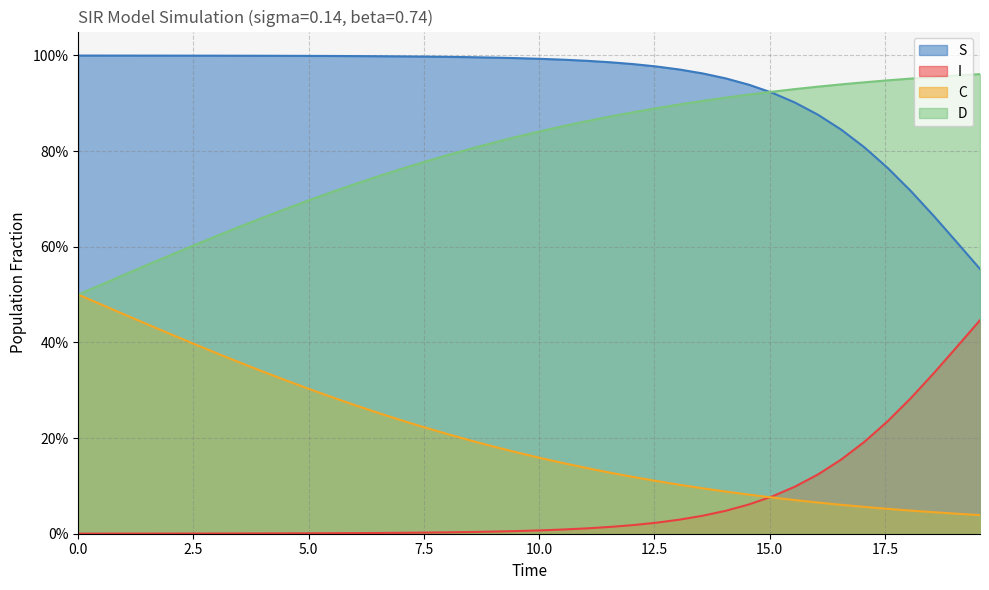

Reading left to right, what are all the values shown in this chart?

S: 1.0	1.0	1.0	1.0	1.0	1.0	1.0	1.0	1.0	1.0	1.0	1.0	1.0	1.0	1.0	1.0	1.0	1.0	1.0	1.0	1.0	1.0	1.0	1.0	1.0	1.0	1.0	1.0	1.0	0.9	0.9	0.9	0.9	0.8	0.8	0.8	0.7	0.7	0.6	0.6
I: 0.0	0.0	0.0	0.0	0.0	0.0	0.0	0.0	0.0	0.0	0.0	0.0	0.0	0.0	0.0	0.0	0.0	0.0	0.0	0.0	0.0	0.0	0.0	0.0	0.0	0.0	0.0	0.0	0.0	0.1	0.1	0.1	0.1	0.2	0.2	0.2	0.3	0.3	0.4	0.4
C: 0.5	0.5	0.5	0.4	0.4	0.4	0.4	0.4	0.3	0.3	0.3	0.3	0.3	0.3	0.2	0.2	0.2	0.2	0.2	0.2	0.2	0.1	0.1	0.1	0.1	0.1	0.1	0.1	0.1	0.1	0.1	0.1	0.1	0.1	0.1	0.1	0.0	0.0	0.0	0.0
D: 0.5	0.5	0.5	0.6	0.6	0.6	0.6	0.6	0.7	0.7	0.7	0.7	0.7	0.7	0.8	0.8	0.8	0.8	0.8	0.8	0.8	0.9	0.9	0.9	0.9	0.9	0.9	0.9	0.9	0.9	0.9	0.9	0.9	0.9	0.9	0.9	1.0	1.0	1.0	1.0